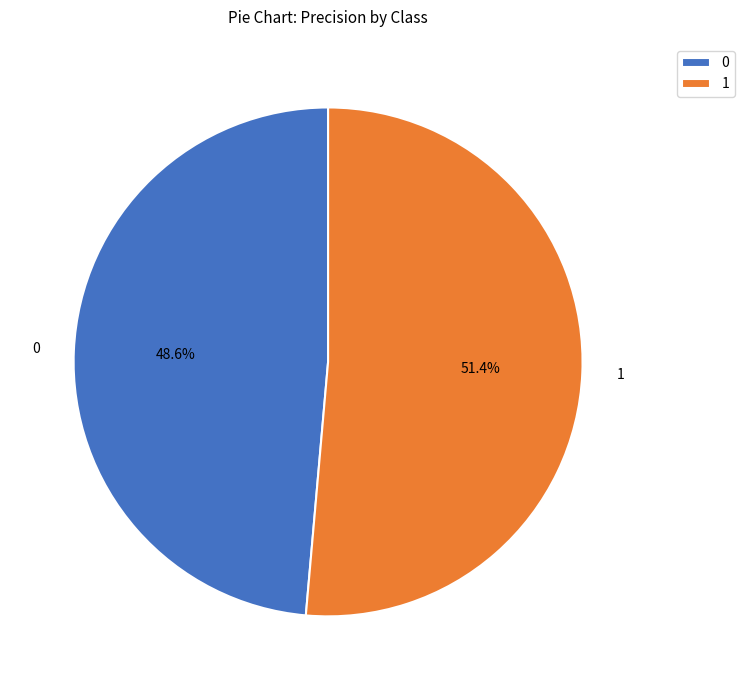

What is the total percentage of 1 and 0?

100.0%